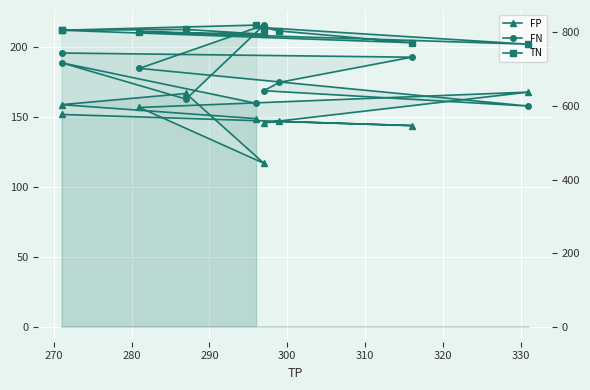

What is the lowest value of the FP series?

117